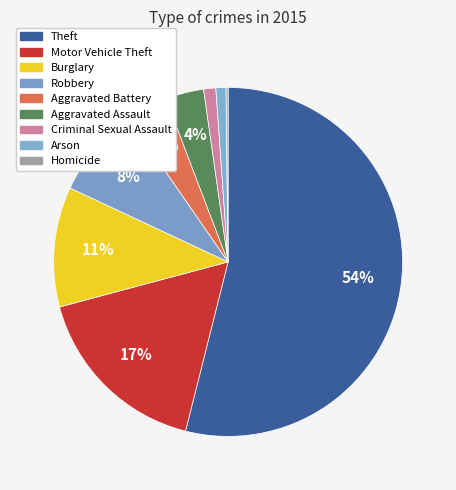

To the nearest percent, what is the average slice percentage?

11%